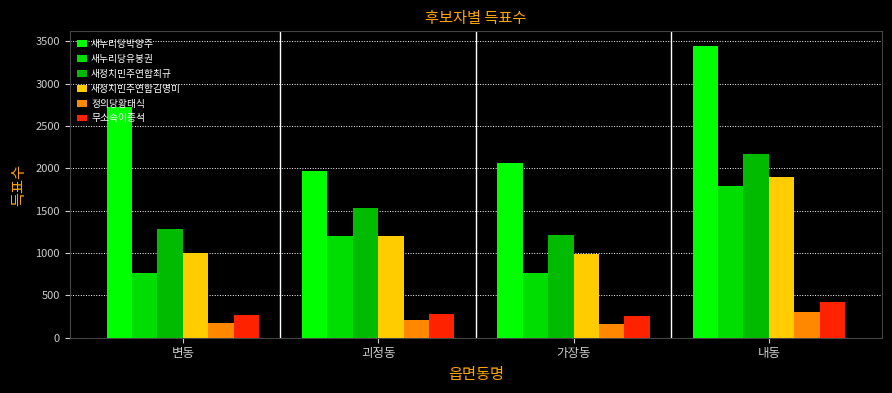

Does the chart contain stacked bars?

No